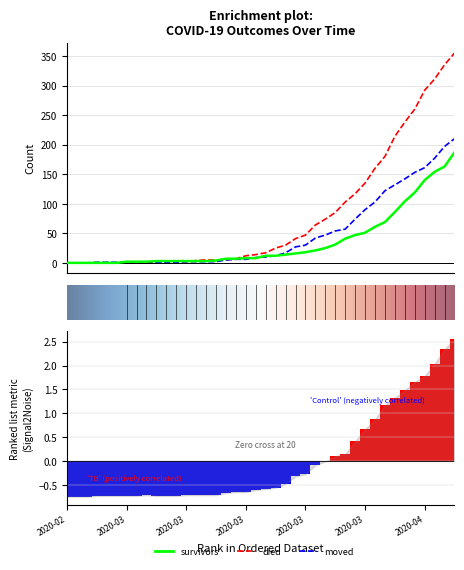

List the series in order of their overall mean, lowest first.

survivors, moved, died